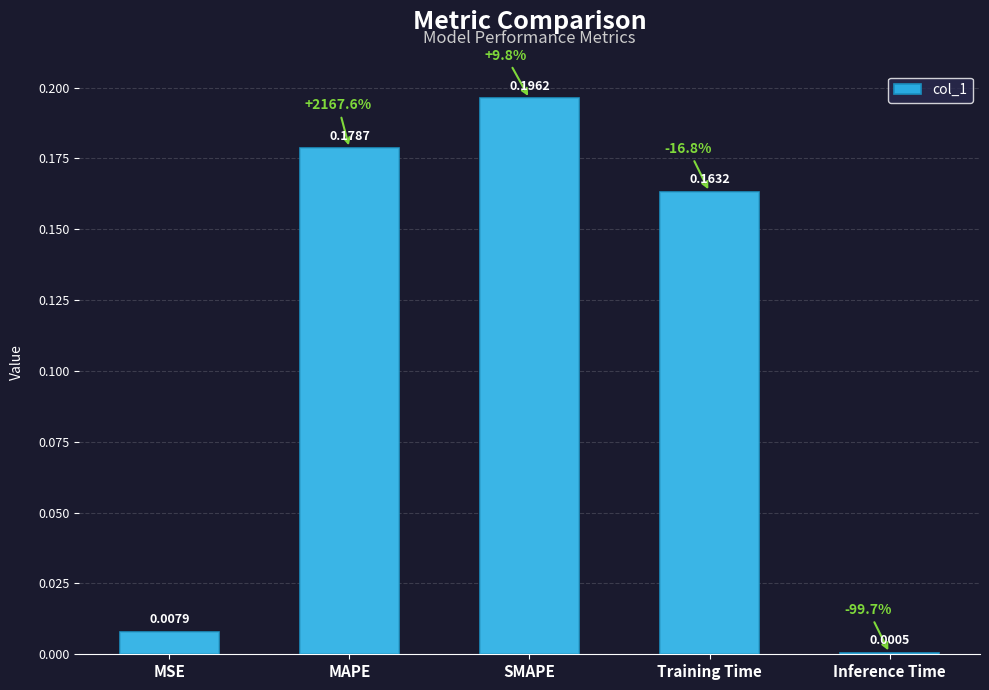

What is the difference between the maximum and minimum values?

0.2